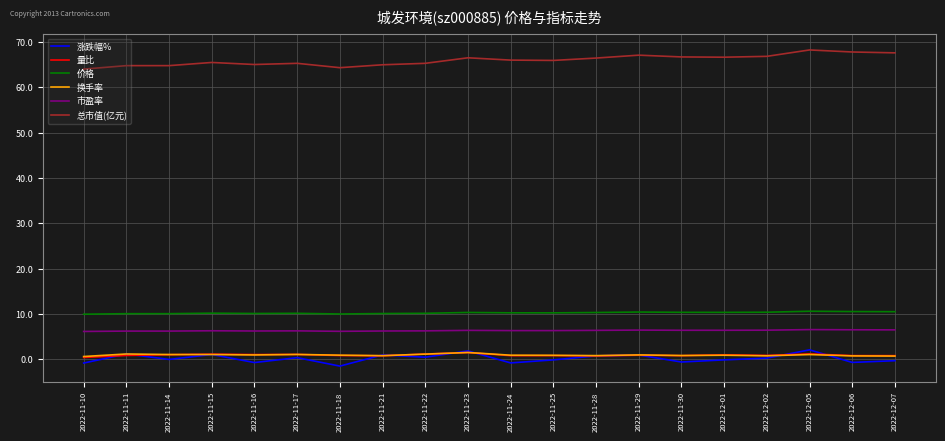

What is the average value of the 涨跌幅% series?

0.2